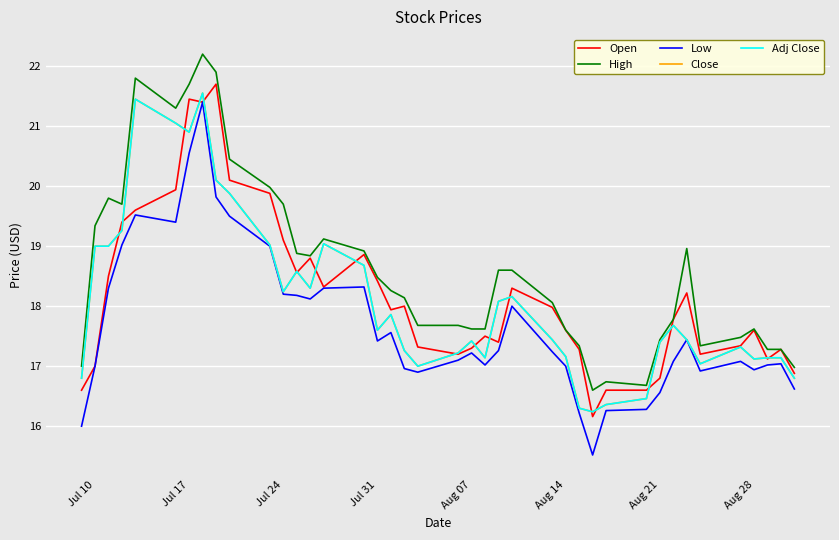

Does the chart have visible grid lines?

Yes